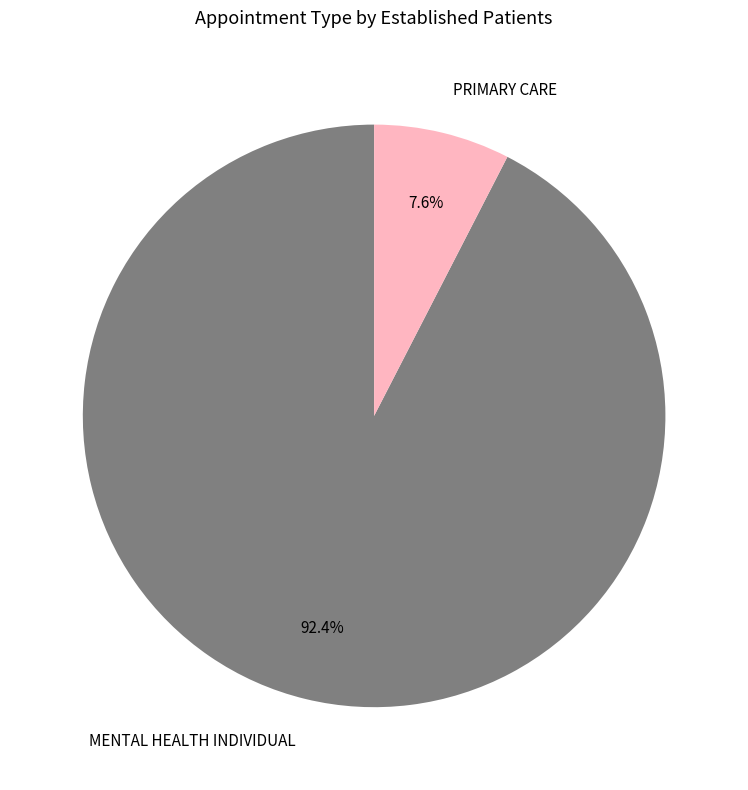

Rank the categories by value from lowest to highest.

PRIMARY CARE, MENTAL HEALTH INDIVIDUAL